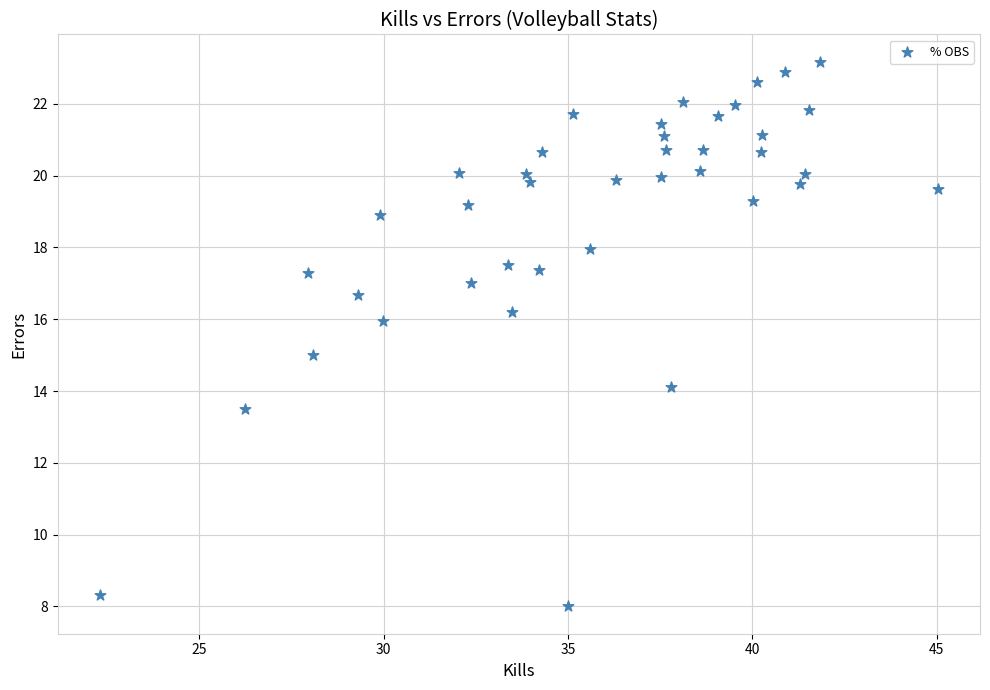

What is the range of Y values (max minus min)?

15.2